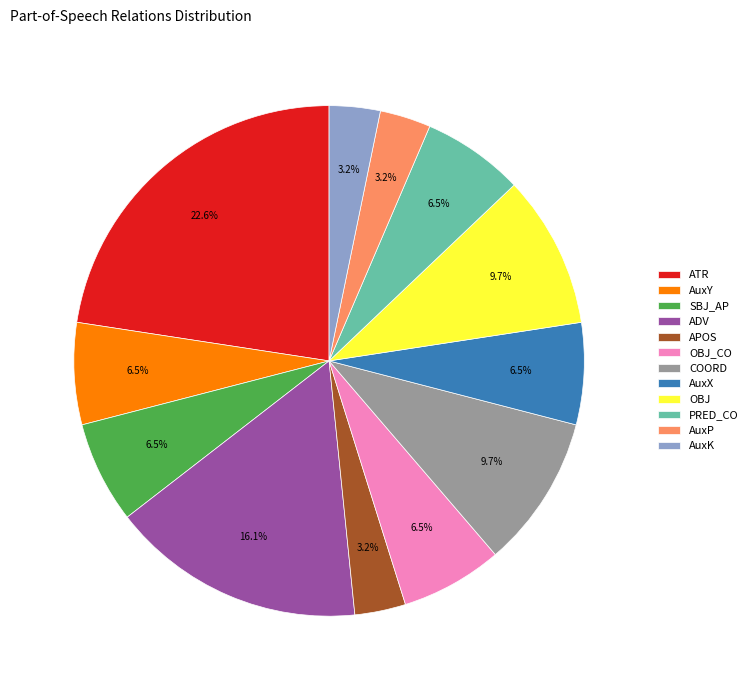

Approximately how many times larger is the value at SBJ_AP compared to ADV?

0.4